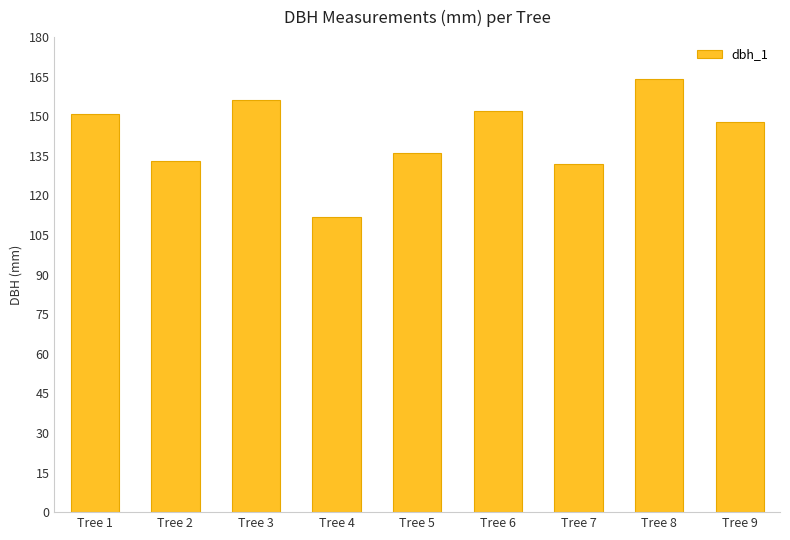

The chart shows a value of 156 at Tree 3. True or false?

True